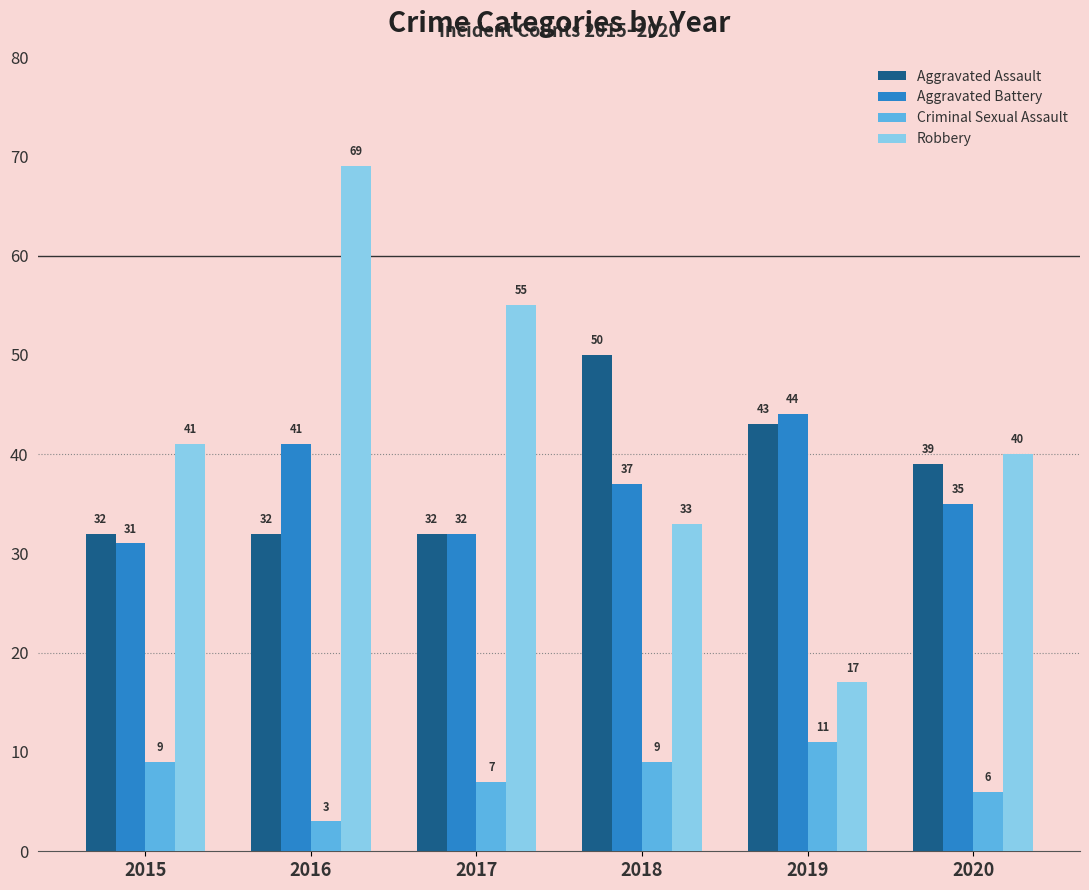

How many bars are there in each group?

4